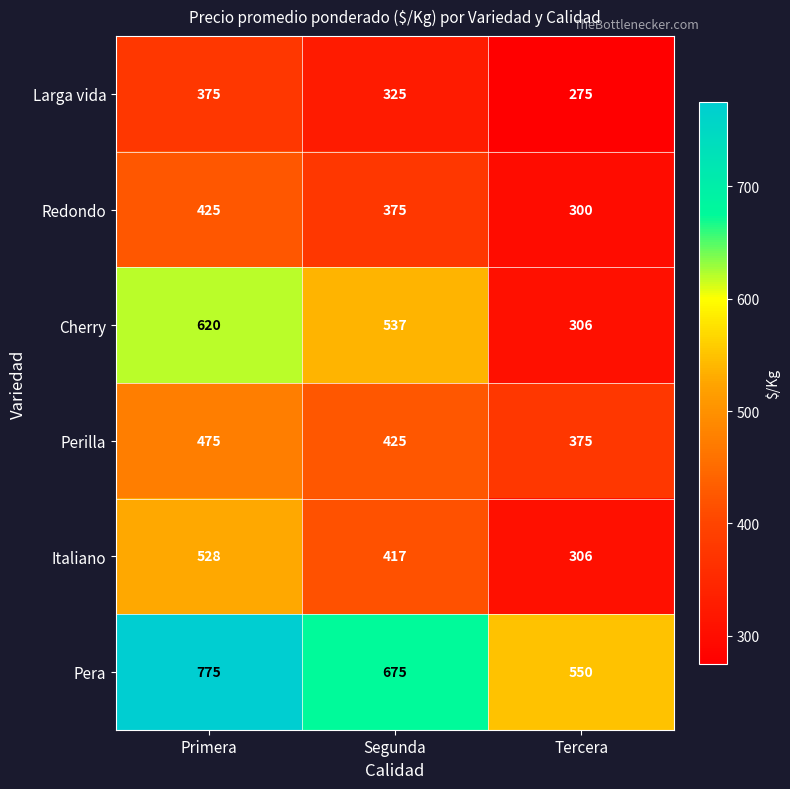

Count the Redondo values in the range 300 to 425.

3